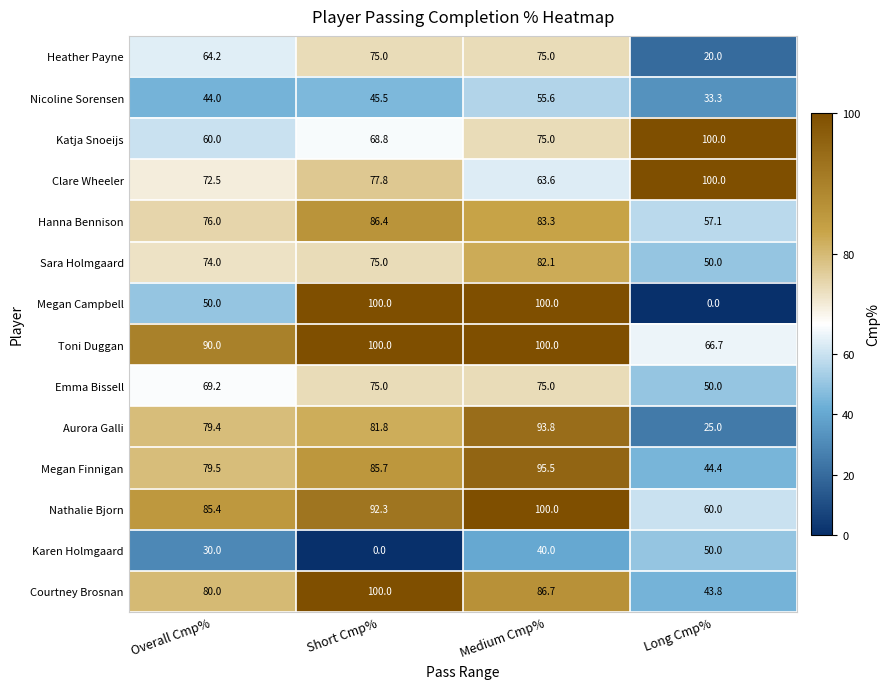

What is the average value of the Emma Bissell series?

67.3